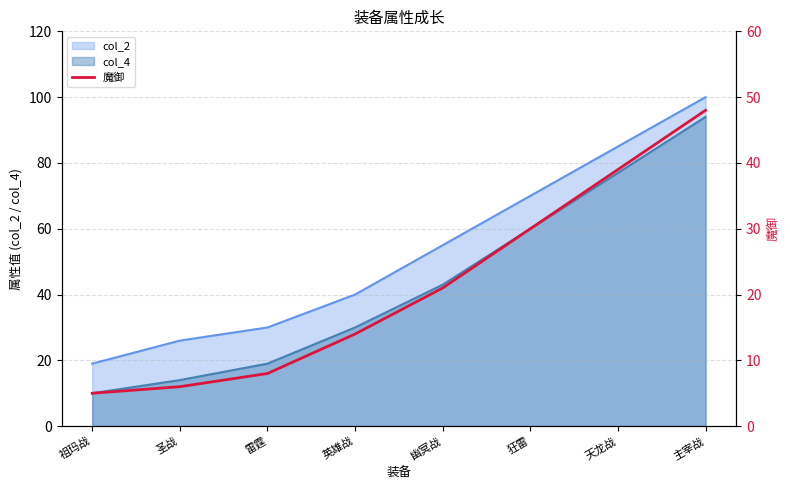

What is the value of the 8th point from the left?

48